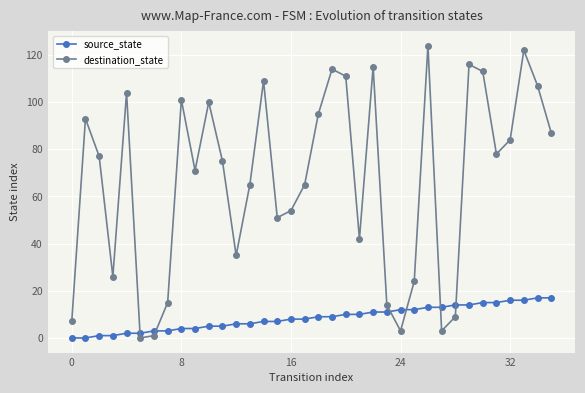

Which series has the largest range (max minus min)?

destination_state